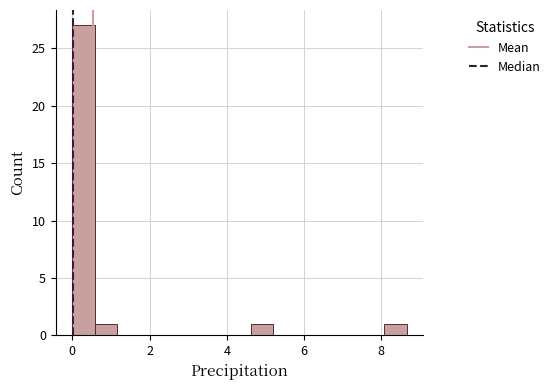

Read against the x-axis, roughly where is the centre of the tallest bar?

0.2